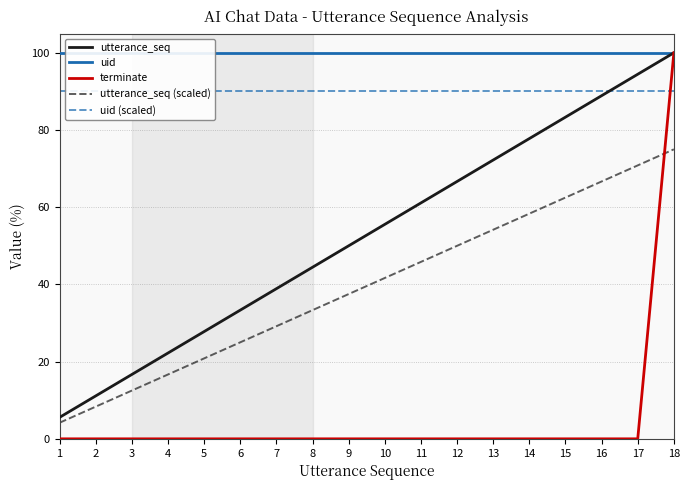

Does the chart display data point markers on the line(s)?

No